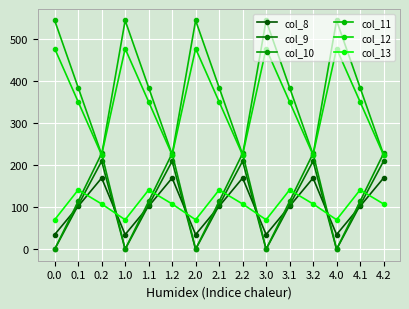

How many categories are shown in the chart?

15